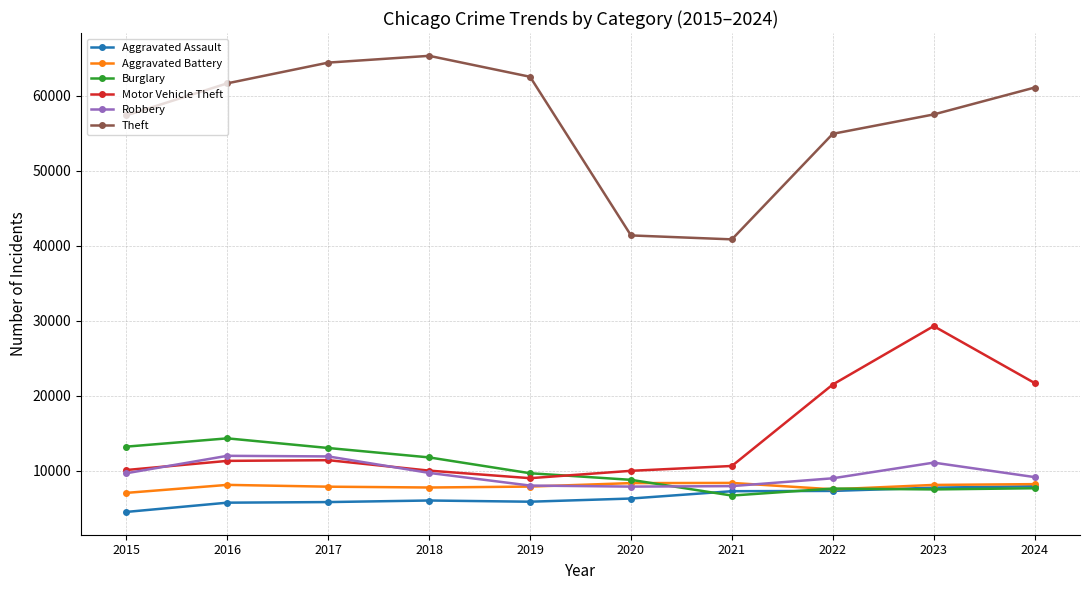

Does the chart have visible grid lines?

Yes